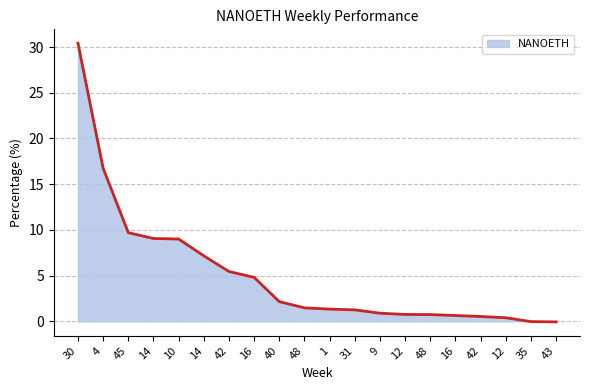

What is the difference between the values at 35 and 16?

4.8